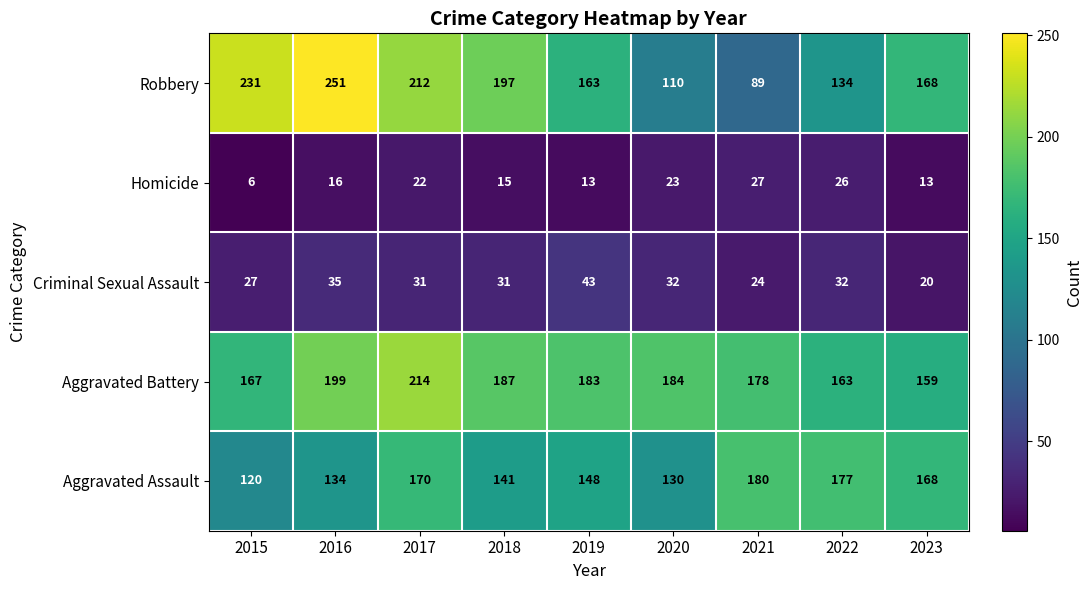

What is the maximum value shown in the chart?

251